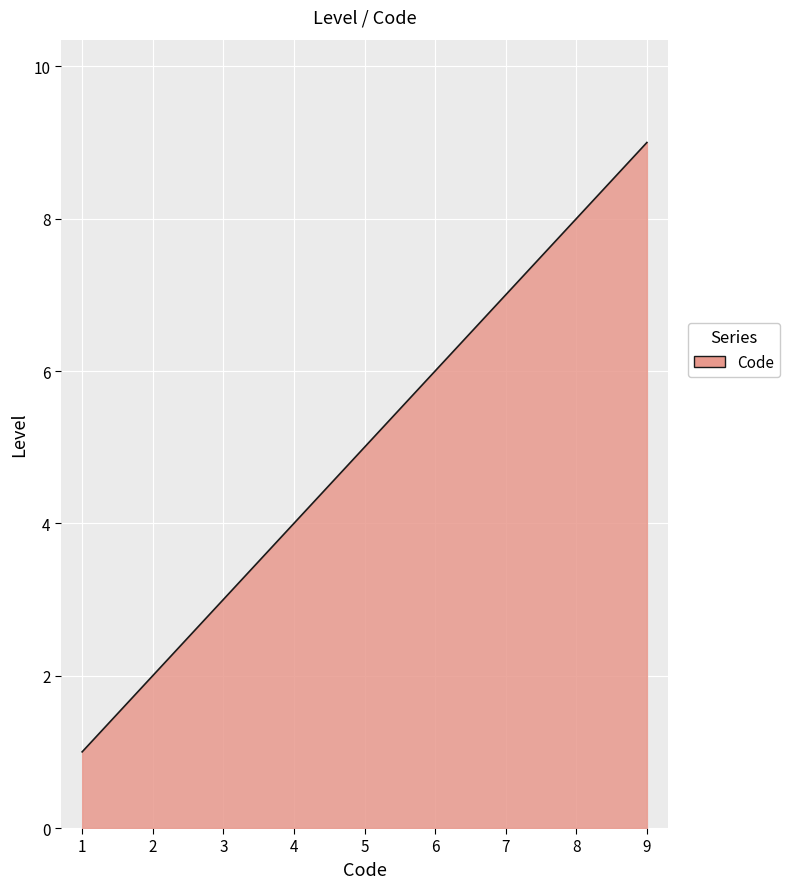

What is the sum of all values?

45